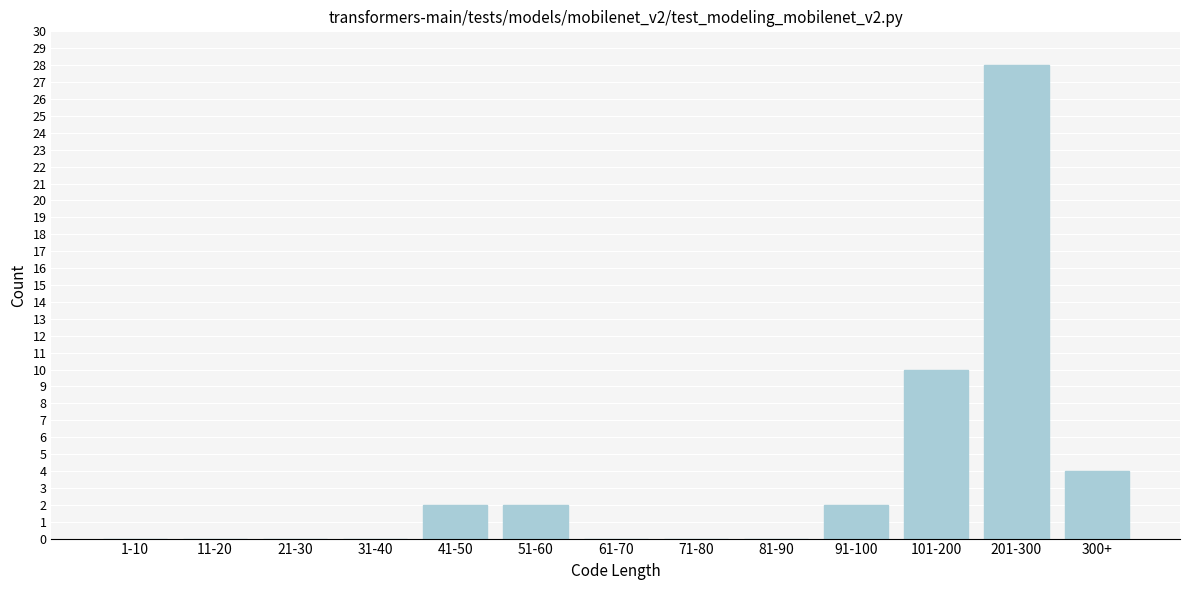

Reading left to right, list all the values displayed in this chart.

1-10=0	11-20=0	21-30=0	31-40=0	41-50=2	51-60=2	61-70=0	71-80=0	81-90=0	91-100=2	101-200=10	201-300=28	300+=4